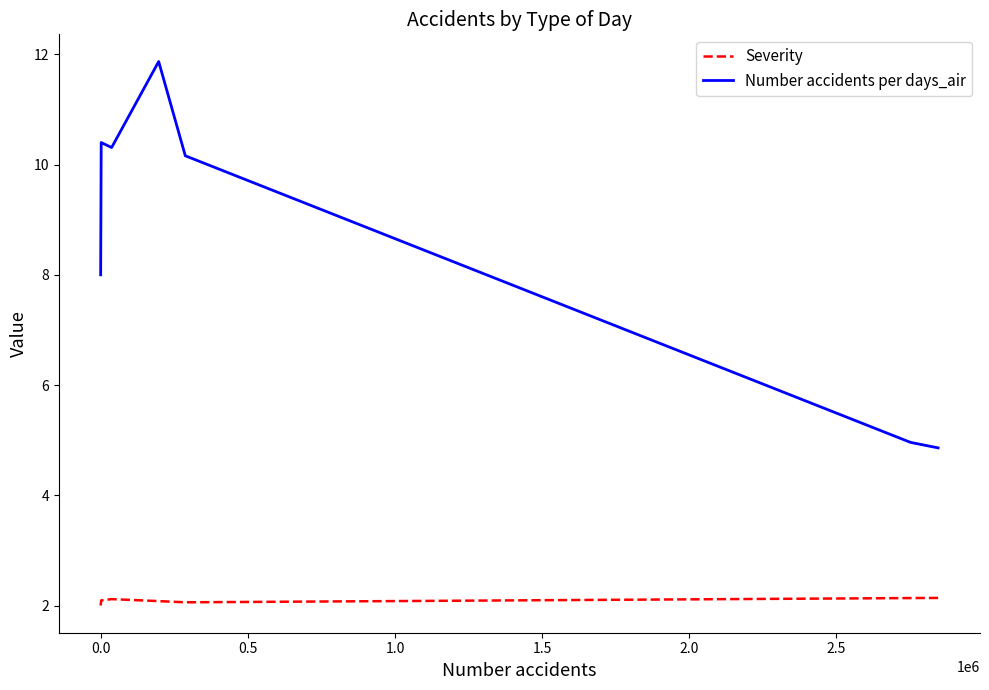

Does the chart have visible grid lines?

No